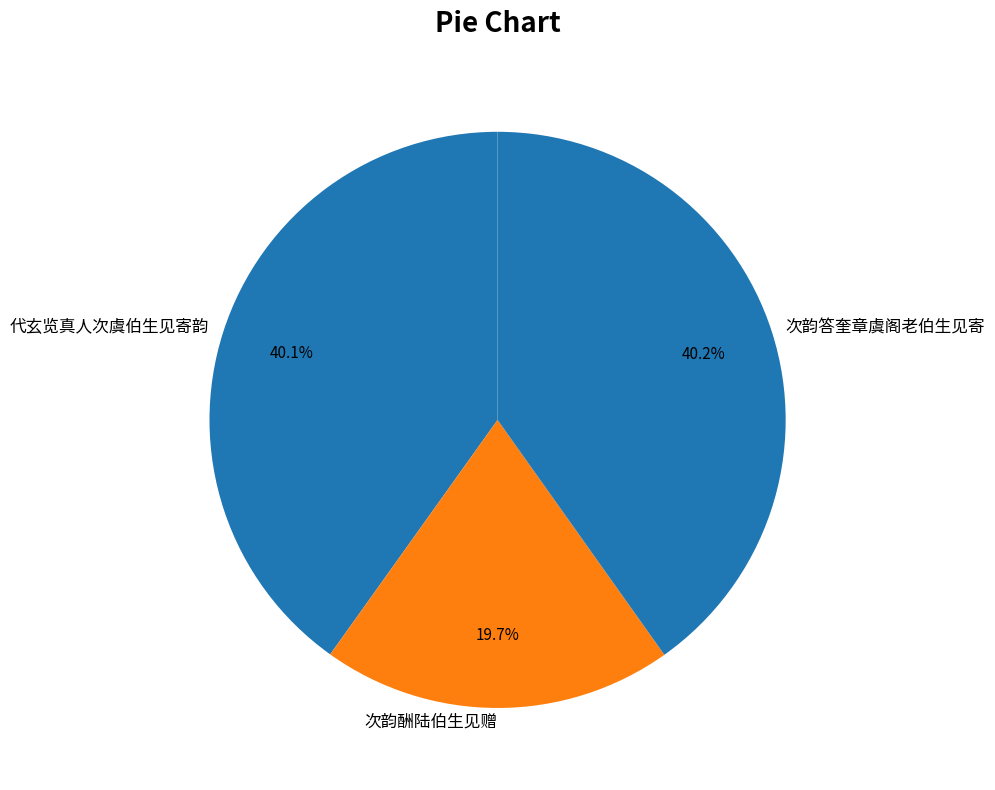

What portion of the pie excludes 次韵答奎章虞阁老伯生见寄?

59.8%